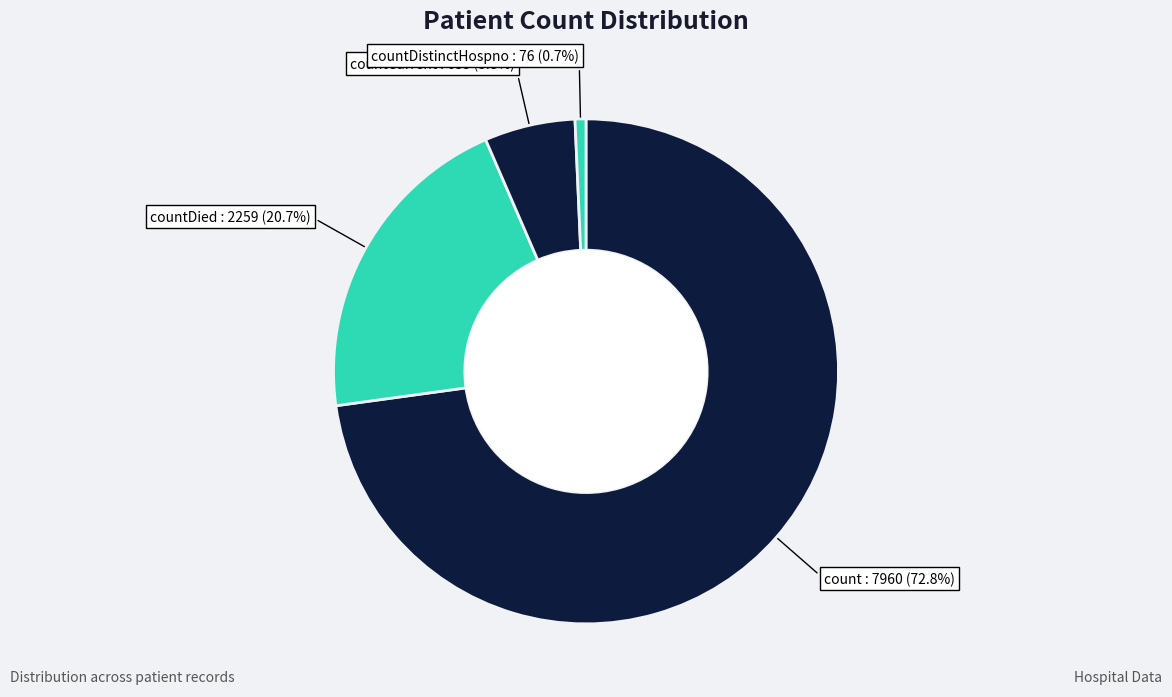

Count the number of slices in the pie.

4